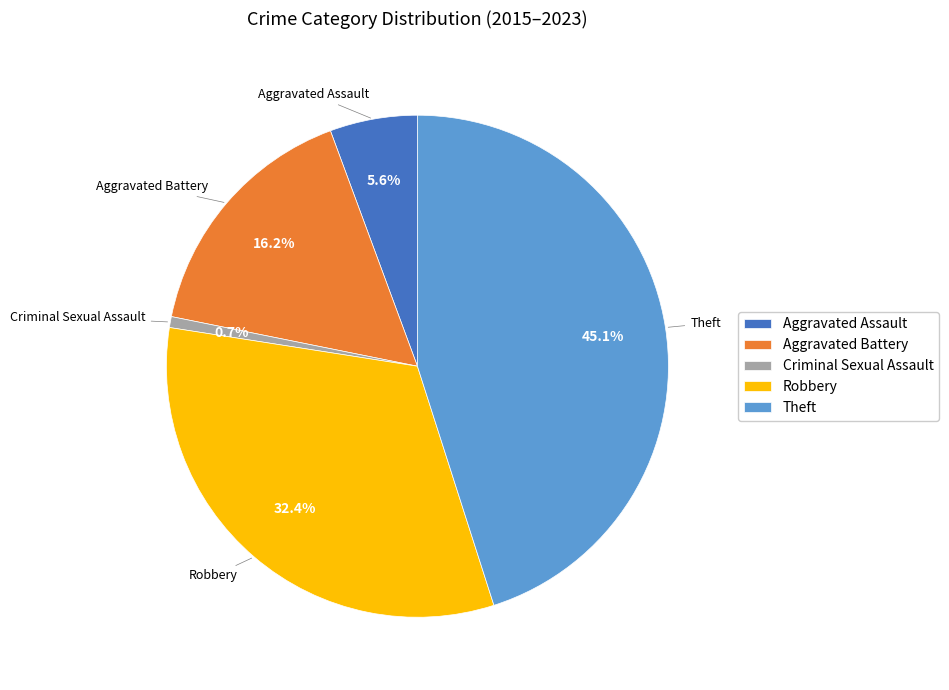

Is there any slice that represents more than half of the pie?

No